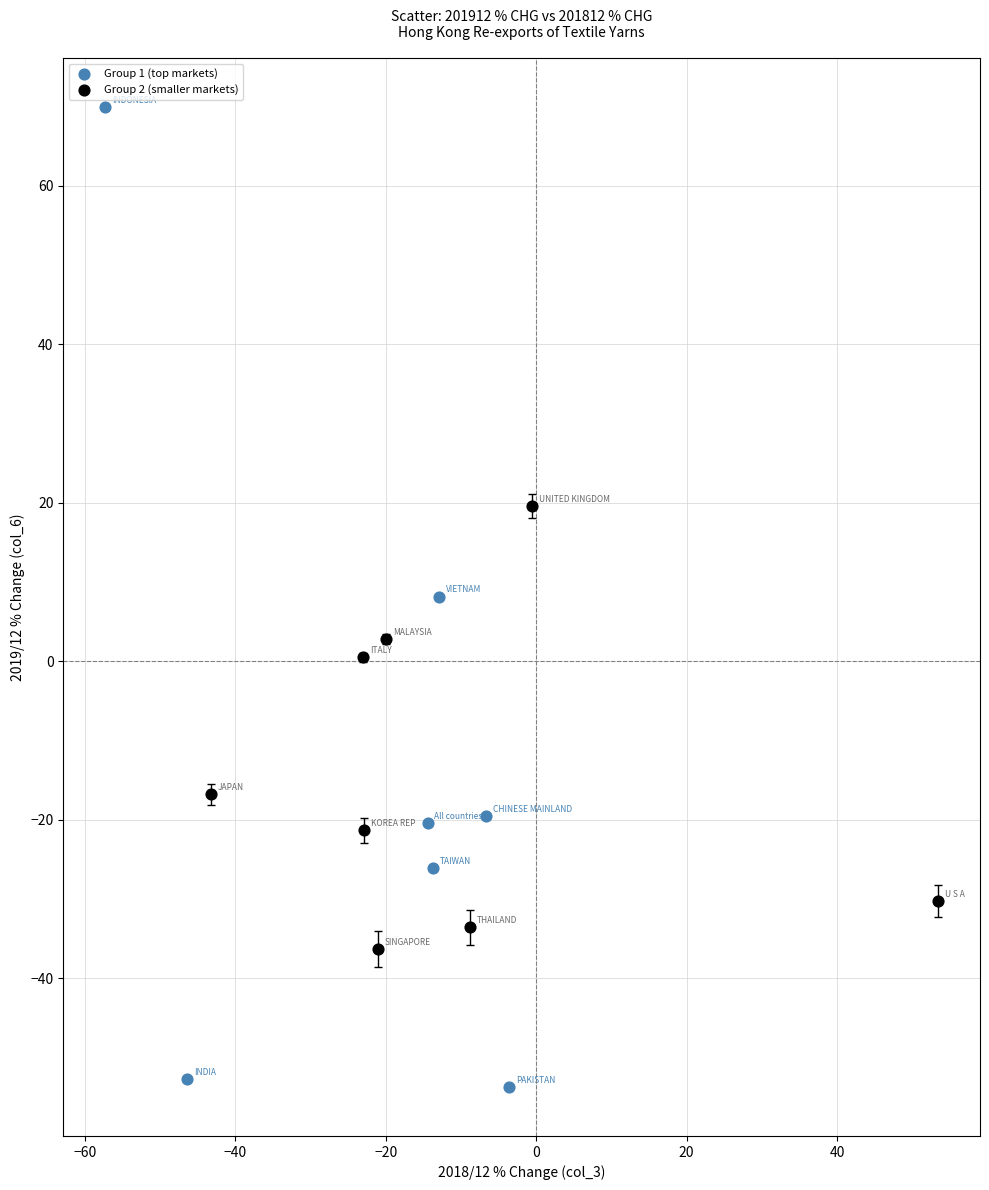

Which series contains the highest Y value?

Group 1 (top markets)